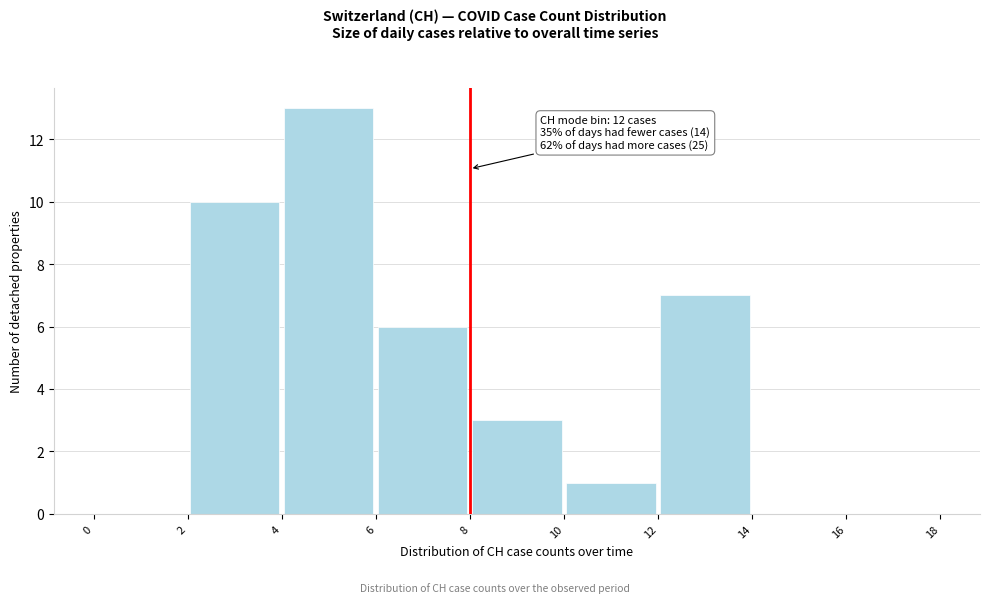

Which range on the x-axis has the tallest bar?

4 to 6